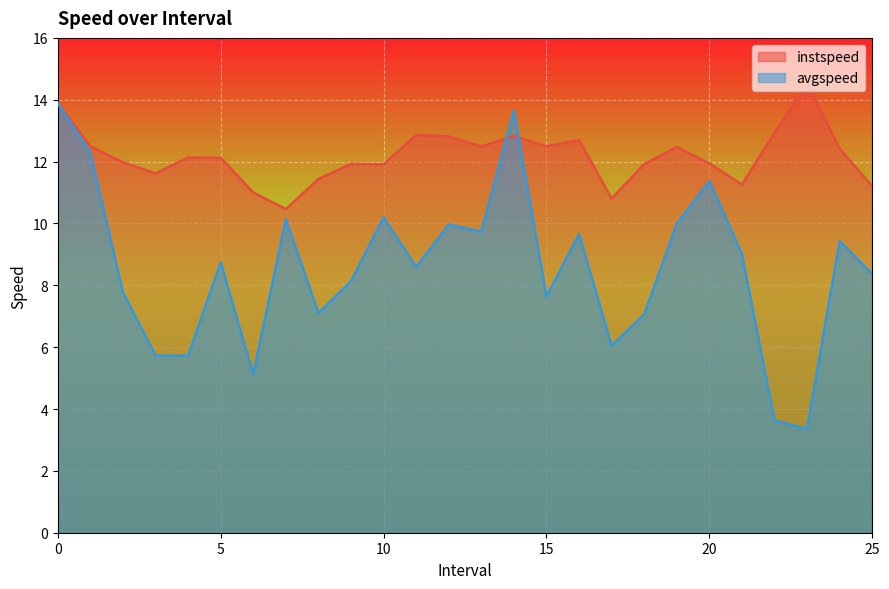

Reading right to left, transcribe all the data shown in this chart.

instspeed: 25.0=11.2	24.0=12.4	23.0=14.5	22.0=12.9	21.0=11.3	20.0=11.9	19.0=12.5	18.0=11.9	17.0=10.8	16.0=12.7	15.0=12.5	14.0=12.8	13.0=12.5	12.0=12.8	11.0=12.9	10.0=11.9	9.0=11.9	8.0=11.4	7.0=10.5	6.0=11.0	5.0=12.1	4.0=12.1	3.0=11.6	2.0=12.0	1.0=12.5	0=13.9
avgspeed: 25.0=8.4	24.0=9.4	23.0=3.4	22.0=3.6	21.0=9.0	20.0=11.4	19.0=10.0	18.0=7.1	17.0=6.0	16.0=9.7	15.0=7.6	14.0=13.7	13.0=9.7	12.0=10.0	11.0=8.6	10.0=10.2	9.0=8.1	8.0=7.1	7.0=10.1	6.0=5.1	5.0=8.7	4.0=5.7	3.0=5.7	2.0=7.8	1.0=12.3	0=13.9